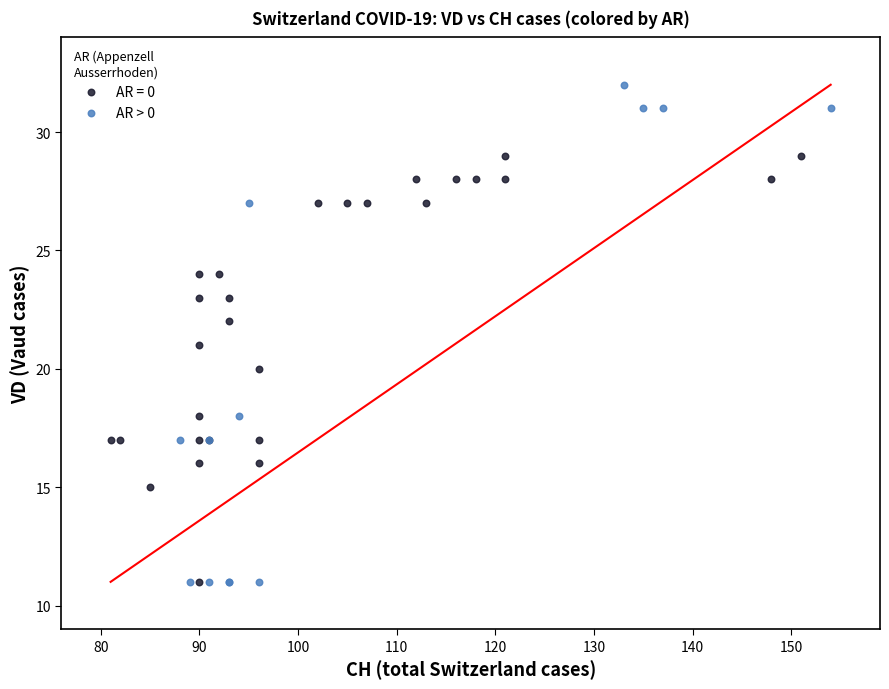

Which series reaches the maximum Y coordinate?

AR > 0